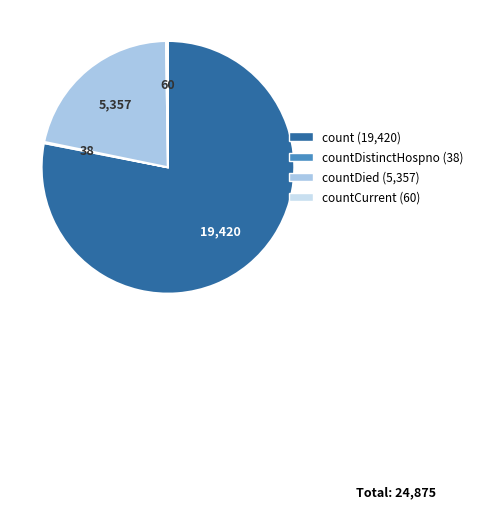

Is there a majority slice in this chart?

Yes